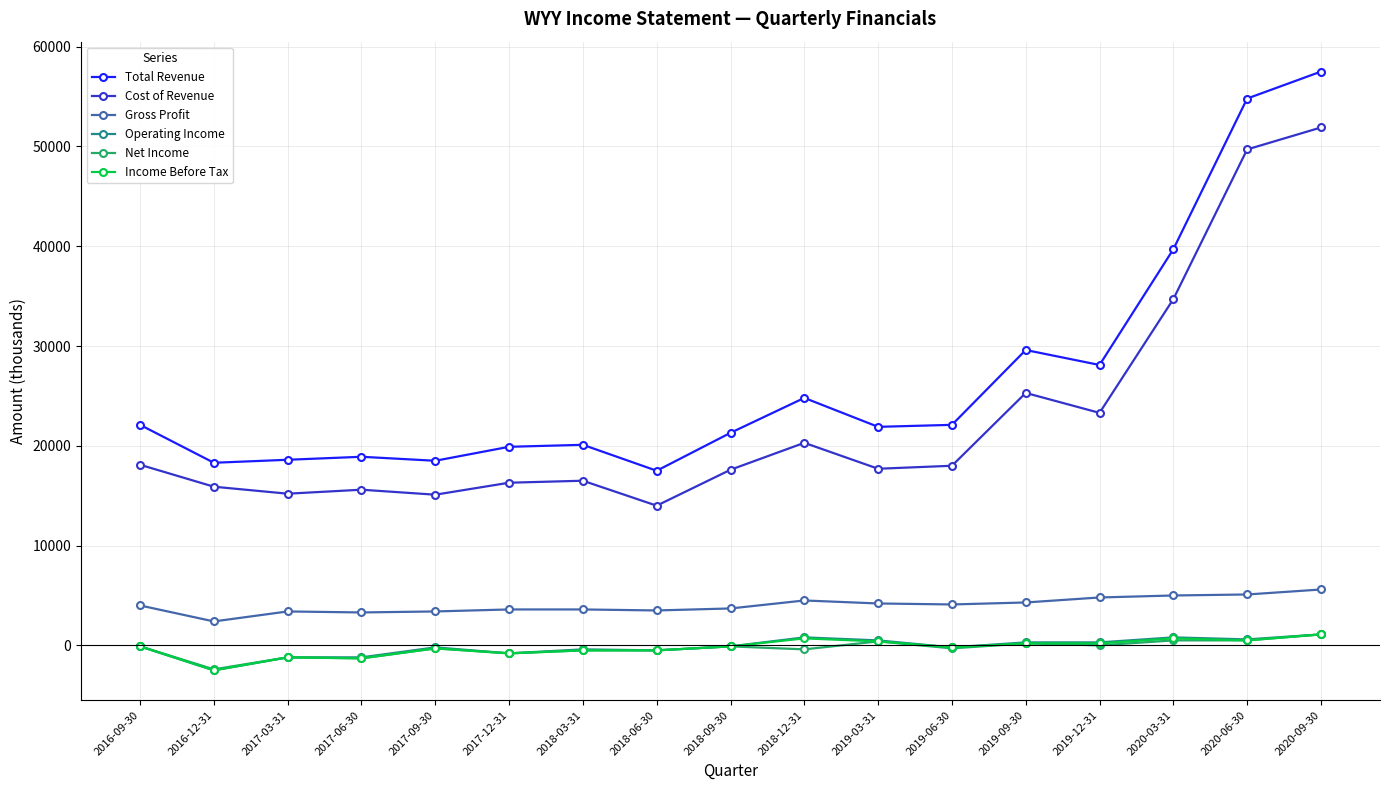

True or false: Cost of Revenue has a value of 23476 at 2018-06-30.

False